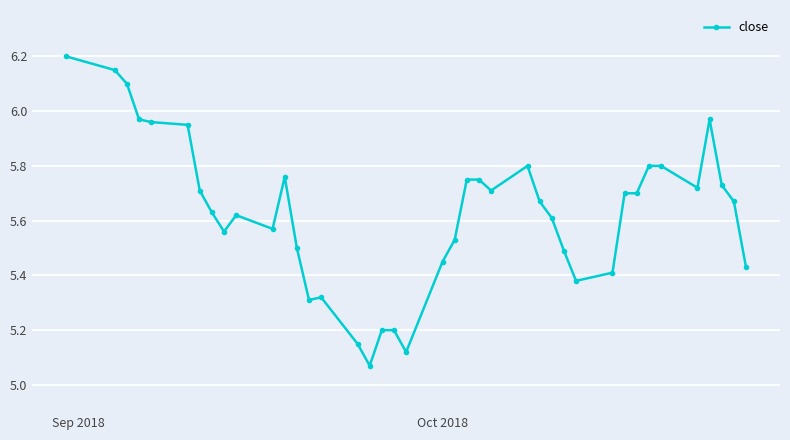

True or false: the data has more than 1 interior local peaks.

True